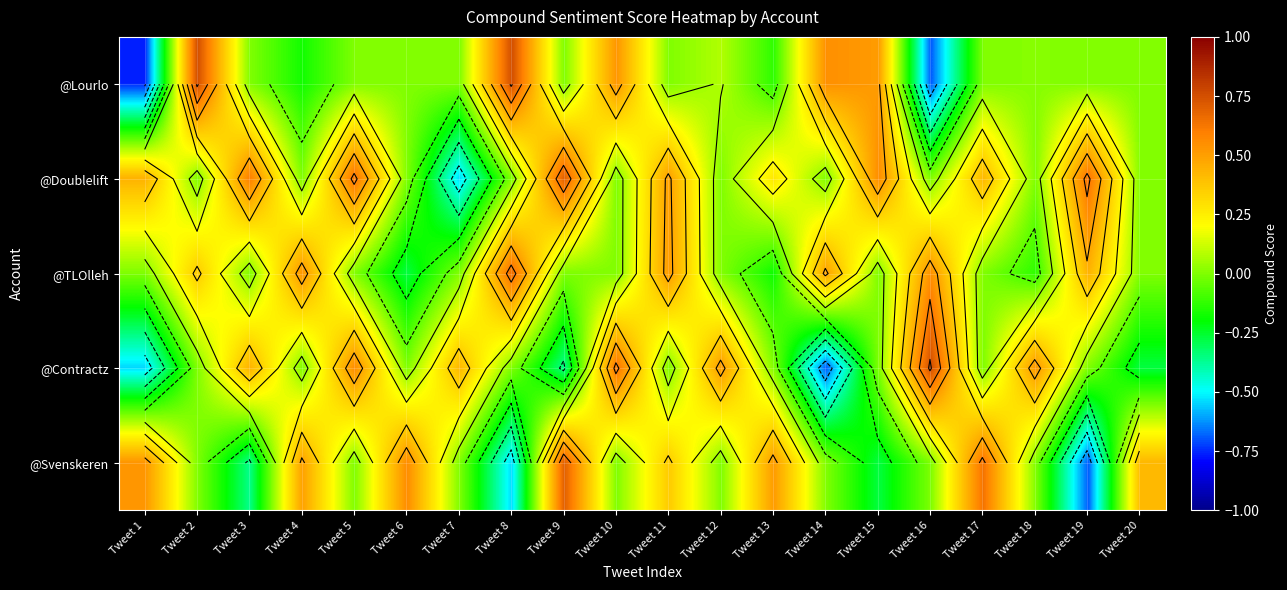

List the series in order of their peak value, highest first.

@Lourlo, @Contractz, @Doublelift, @Svenskeren, @TLOlleh